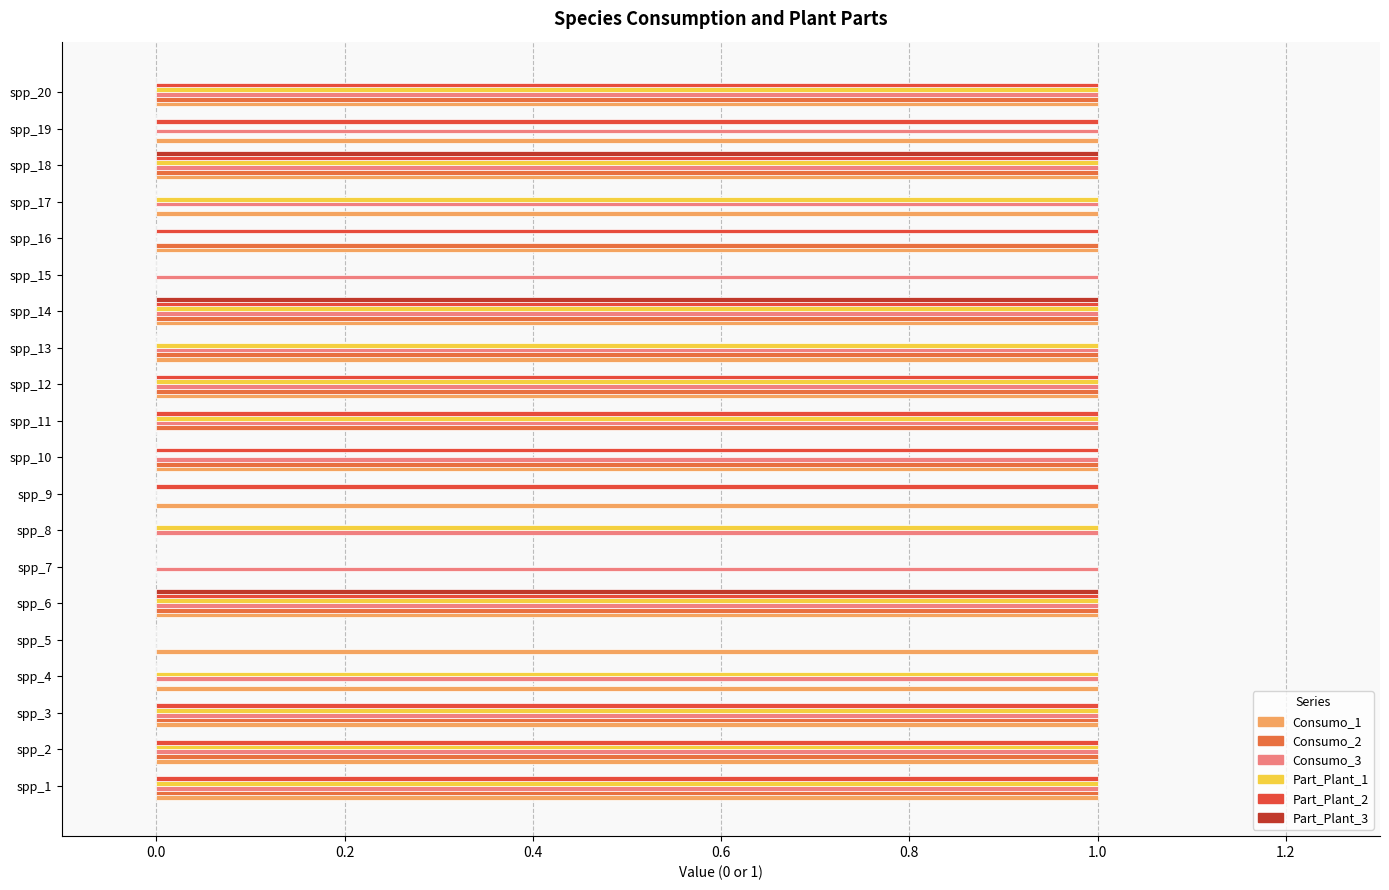

How many data points does each series have?

20